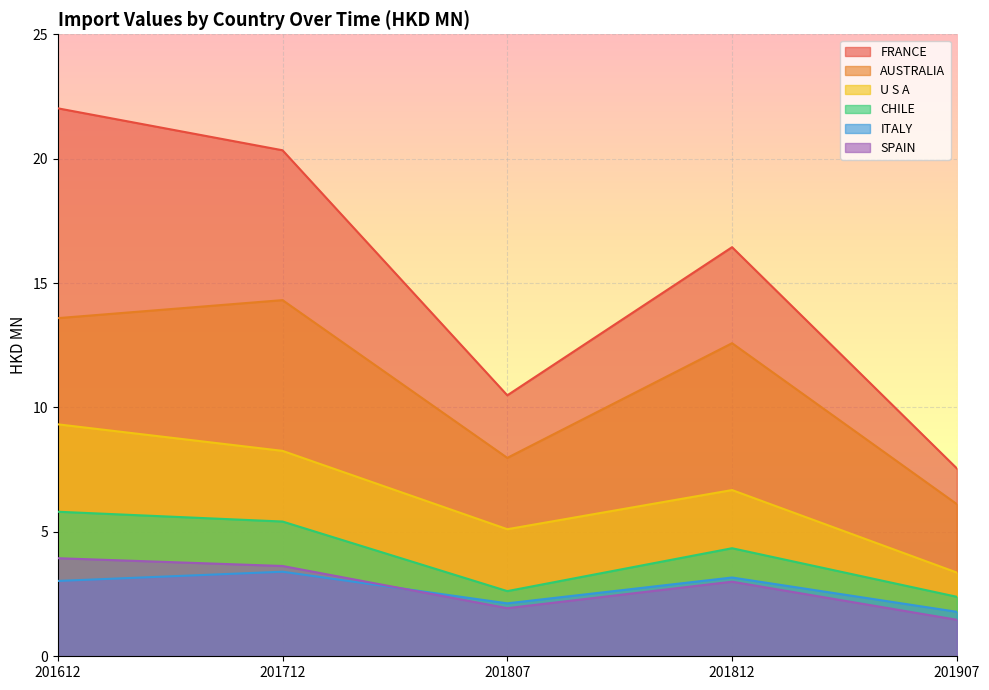

What is the total value across all series at 201807?

30.3